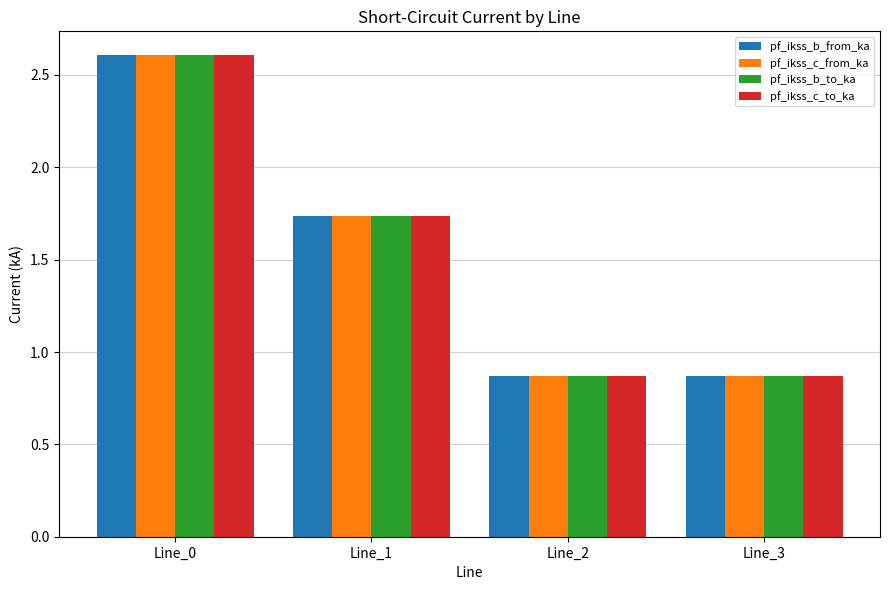

Which category has the highest value in the pf_ikss_b_to_ka series?

Line_0